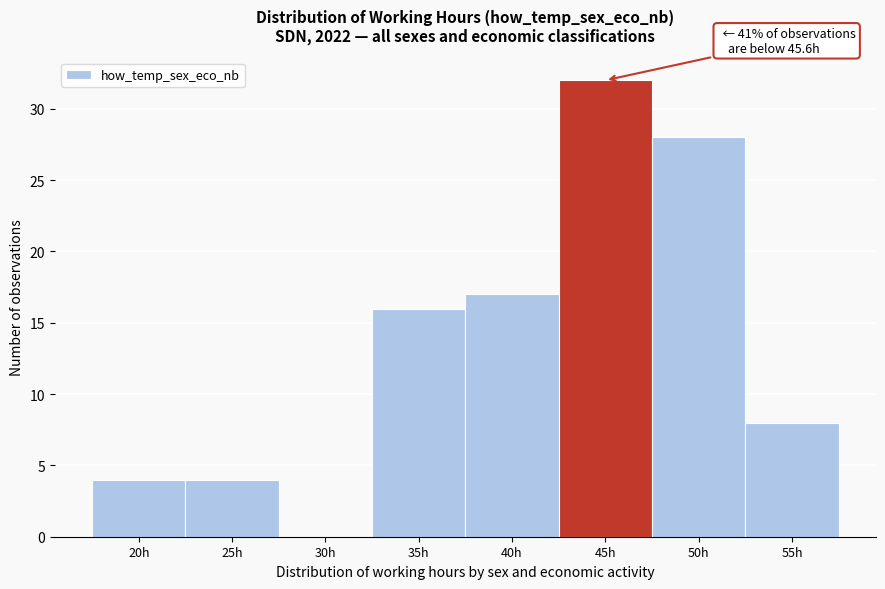

Reading left to right, extract all data points from this chart.

20h=4	25h=4	30h=0	35h=16	40h=17	45h=32	50h=28	55h=8